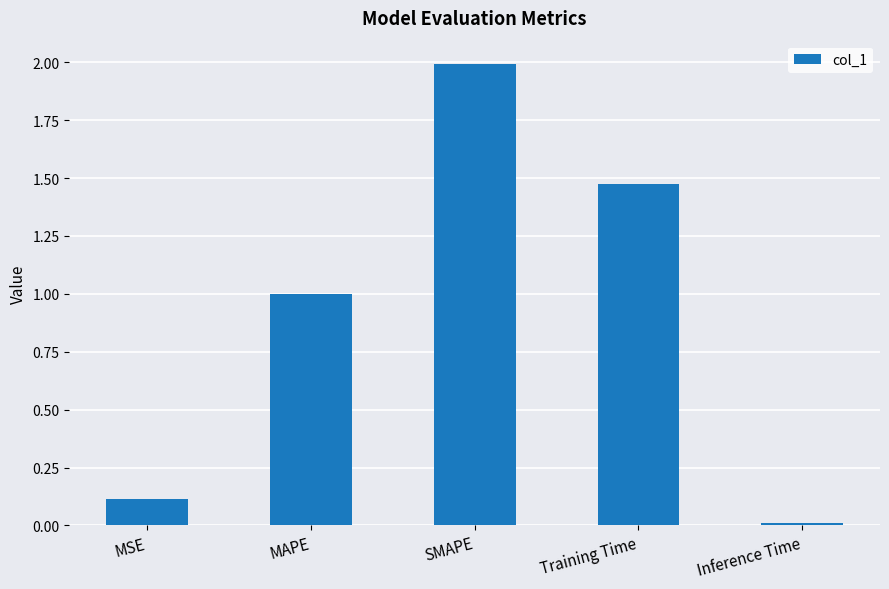

What is the ratio of the value at MSE to the value at Training Time?

0.1